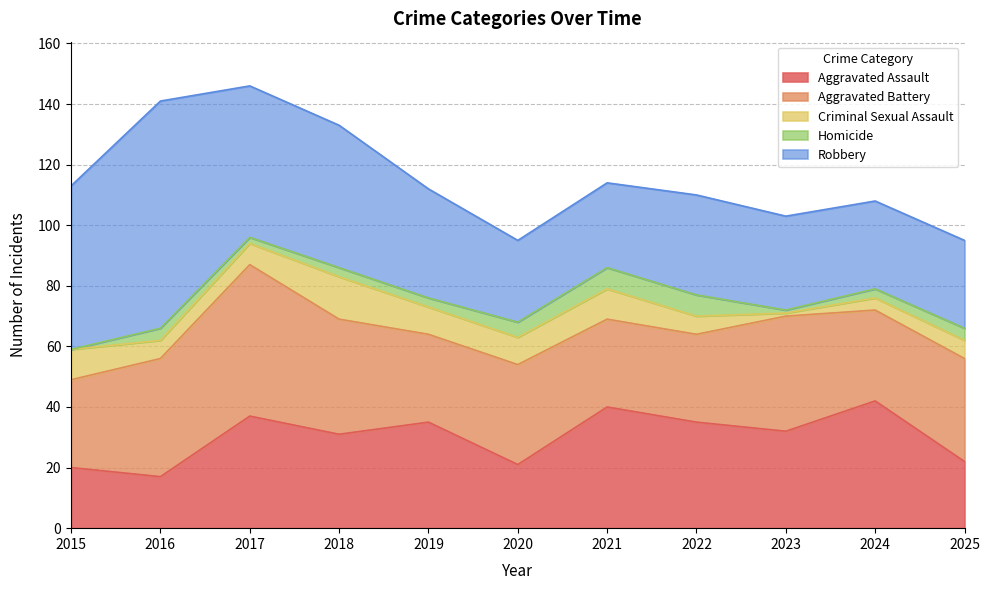

Reading left to right, list all the values displayed in this chart.

Aggravated Assault: 2015=20	2016=17	2017=37	2018=31	2019=35	2020=21	2021=40	2022=35	2023=32	2024=42	2025=22
Aggravated Battery: 2015=29	2016=39	2017=50	2018=38	2019=29	2020=33	2021=29	2022=29	2023=38	2024=30	2025=34
Criminal Sexual Assault: 2015=10	2016=6	2017=7	2018=14	2019=9	2020=9	2021=10	2022=6	2023=1	2024=4	2025=6
Homicide: 2015=0	2016=4	2017=2	2018=3	2019=3	2020=5	2021=7	2022=7	2023=1	2024=3	2025=4
Robbery: 2015=54	2016=75	2017=50	2018=47	2019=36	2020=27	2021=28	2022=33	2023=31	2024=29	2025=29